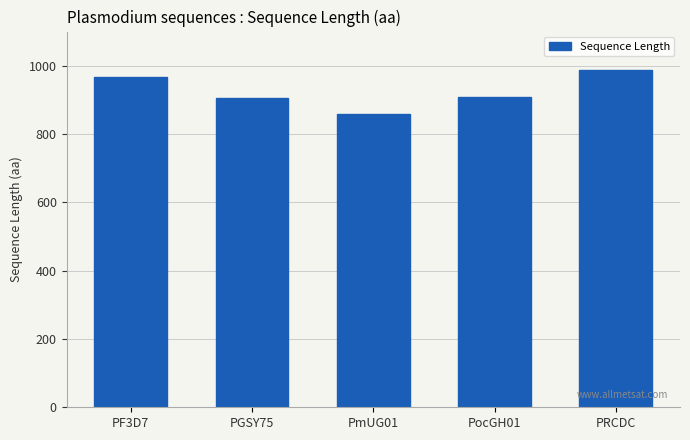

The value at PocGH01 is 909. True or false?

True